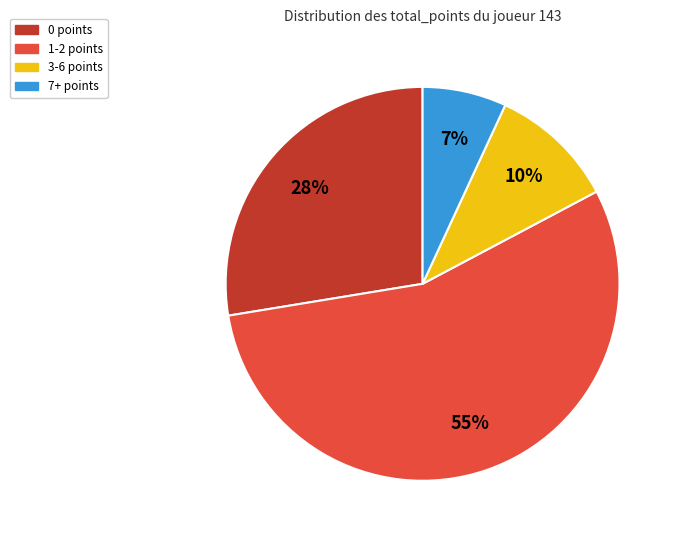

Is there a majority slice in this chart?

Yes